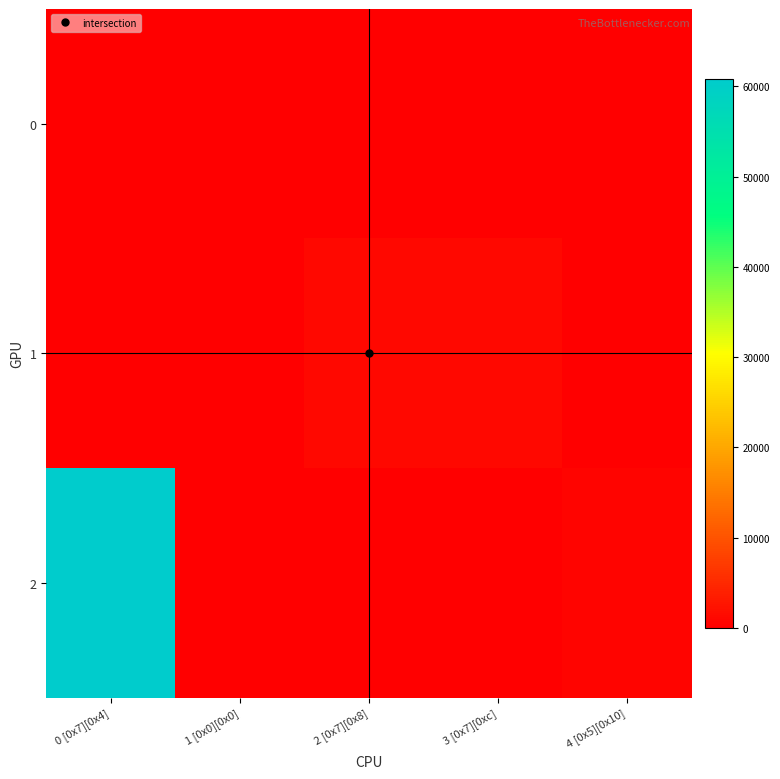

How many series are shown in this chart?

3